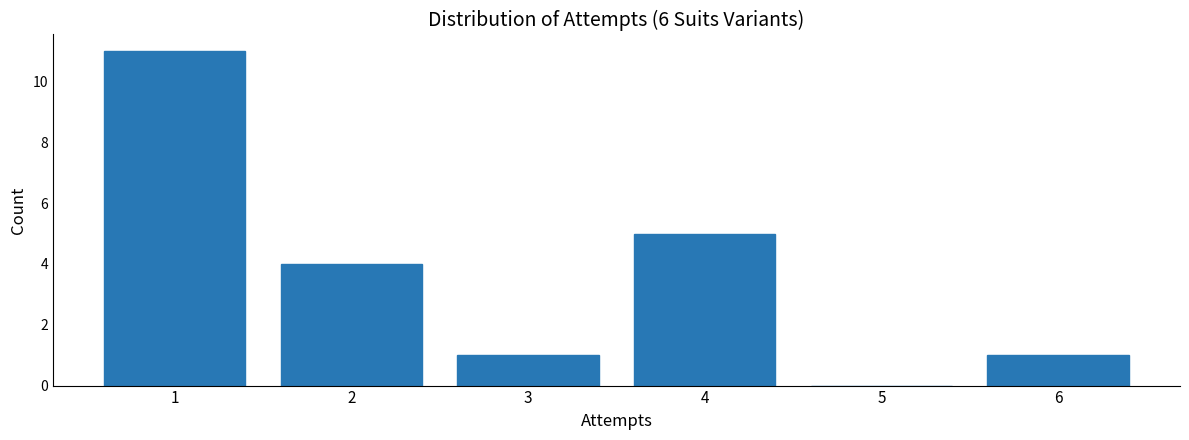

Which range on the x-axis has the tallest bar?

0.5 to 1.5